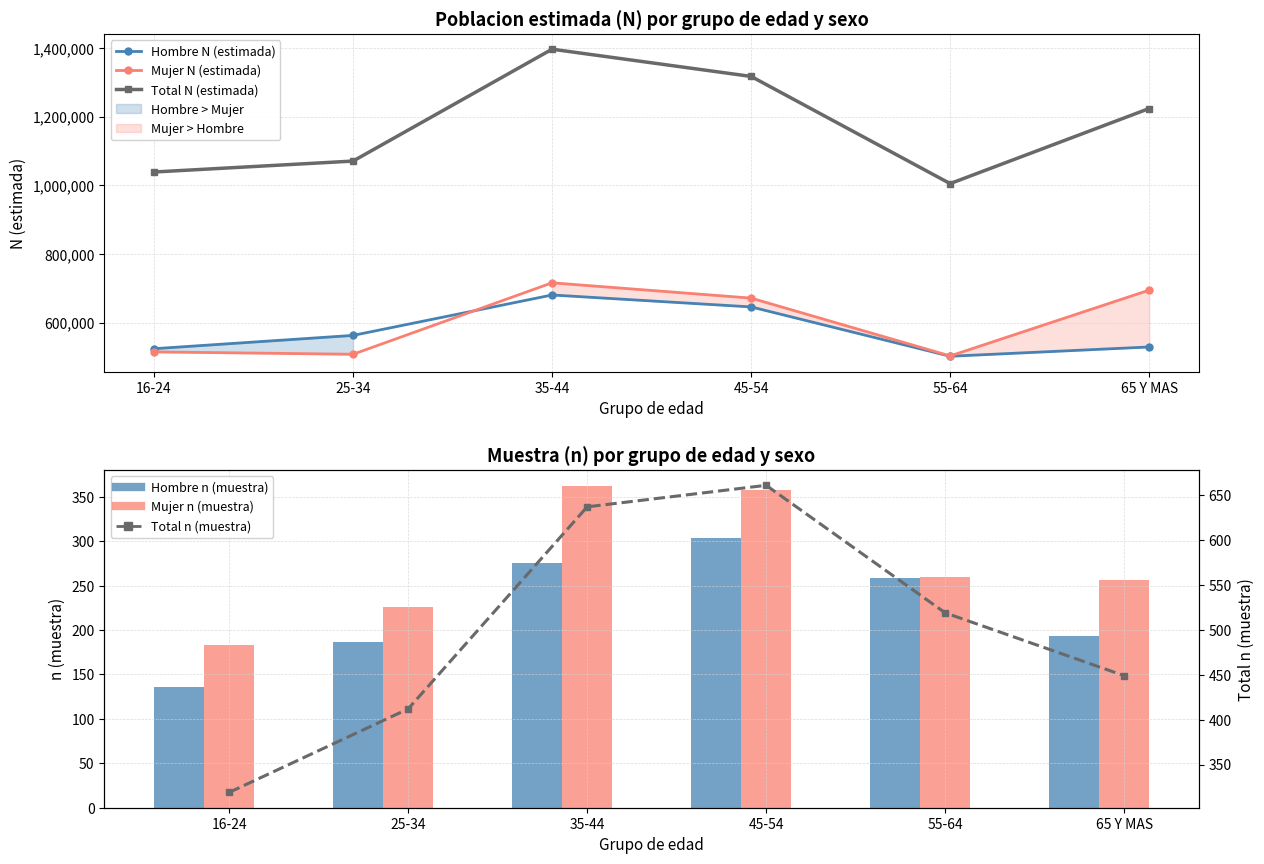

How many values in the Total n (muestra) series exceed 519?

2